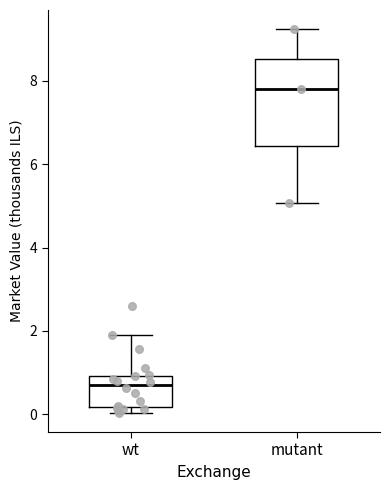

Where is the upper edge of the box for mutant on the y-axis? The values are not printed on the chart, so give them approximately, as read against the axis.

8.6